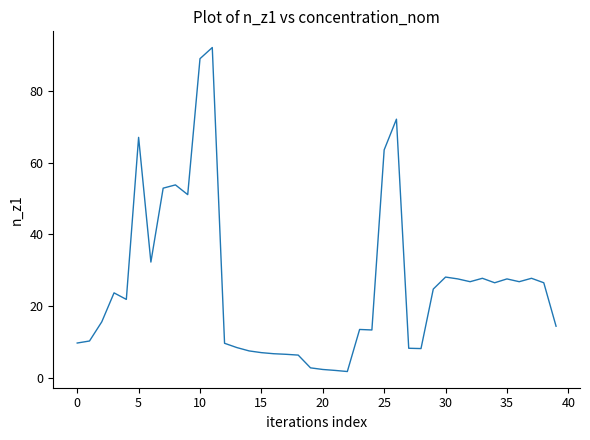

How many values exceed 23?

20